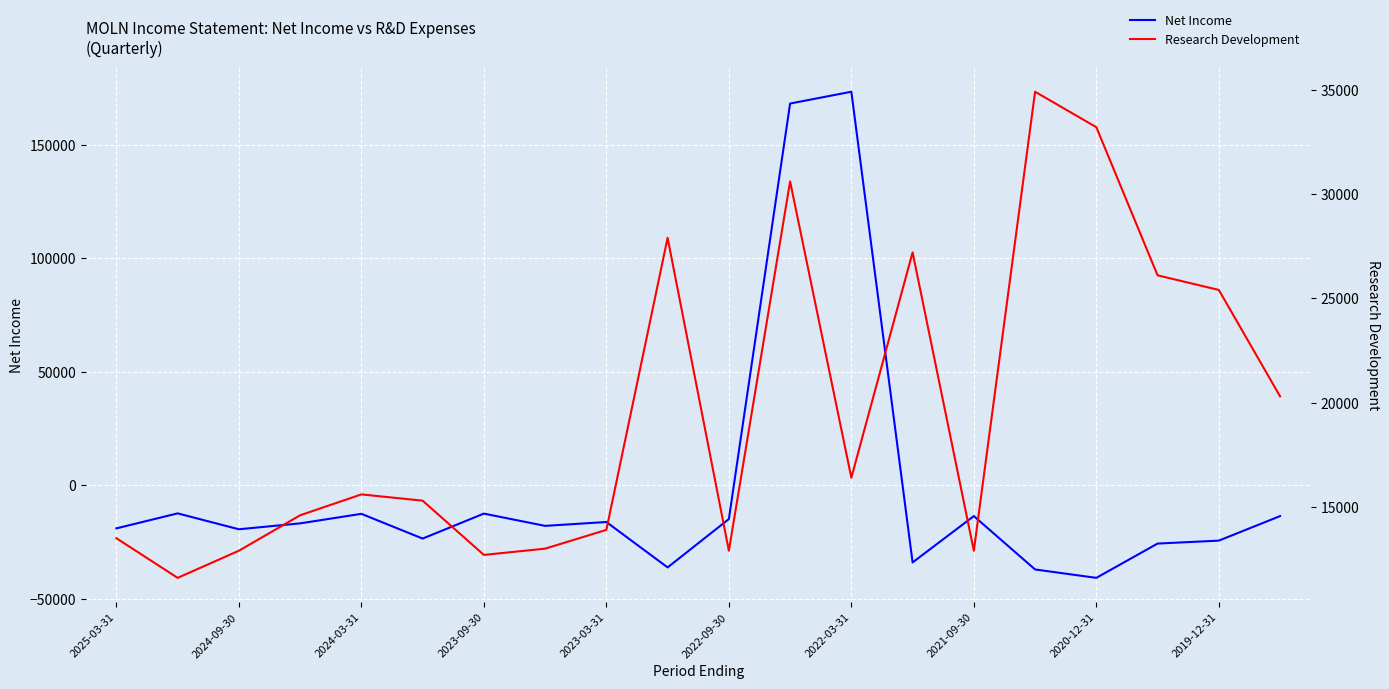

What is the average value of the Research Development series?

19545